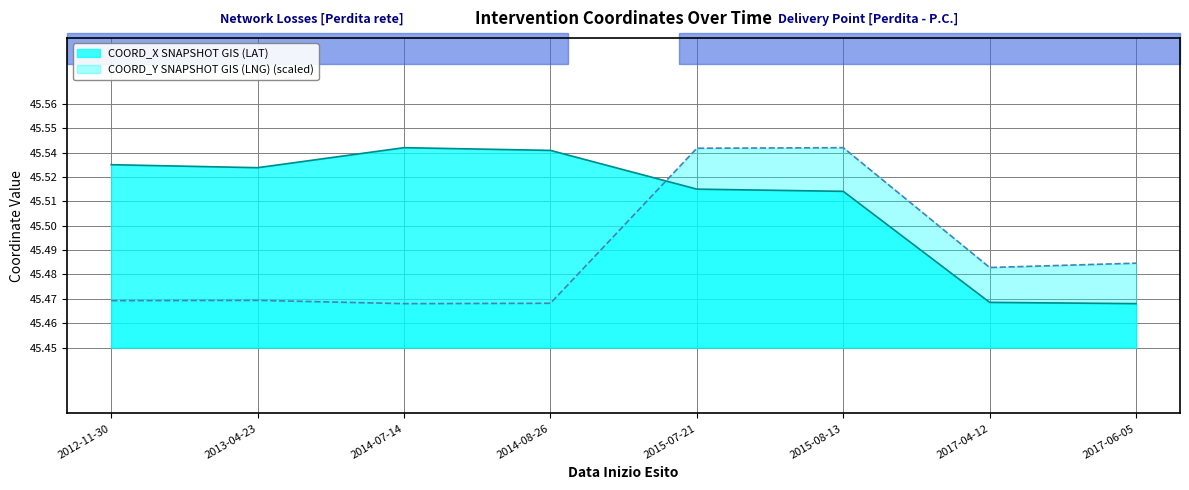

Reading left to right, extract all data points from this chart.

COORD_X SNAPSHOT GIS (LAT): 2012-11-30=45.5	2013-04-23=45.5	2014-07-14=45.5	2014-08-26=45.5	2015-07-21=45.5	2015-08-13=45.5	2017-04-12=45.5	2017-06-05=45.5
COORD_Y SNAPSHOT GIS (LNG): 2012-11-30=45.5	2013-04-23=45.5	2014-07-14=45.5	2014-08-26=45.5	2015-07-21=45.5	2015-08-13=45.5	2017-04-12=45.5	2017-06-05=45.5